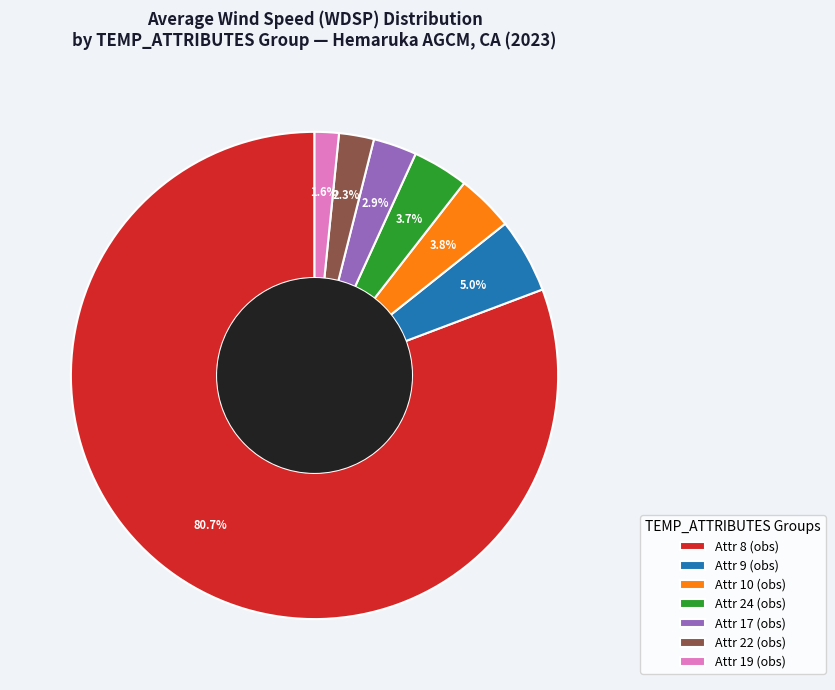

Which category has the biggest portion of the pie?

Attr 8 (obs)